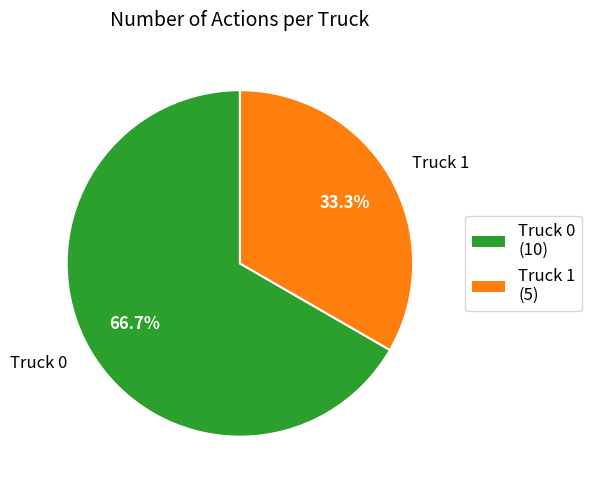

What percentage is the Truck 0 slice, to the nearest percent?

67%